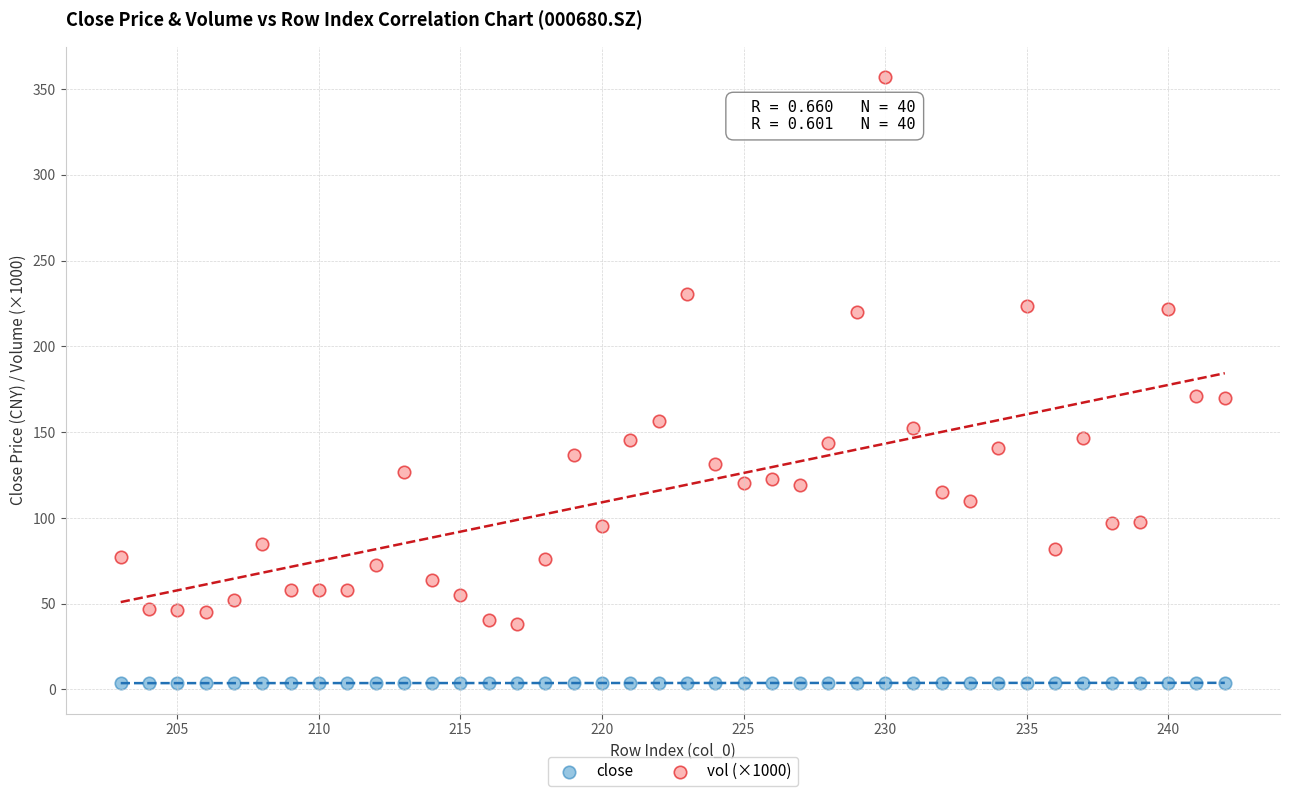

Which series reaches the maximum Y coordinate?

vol (×1000)